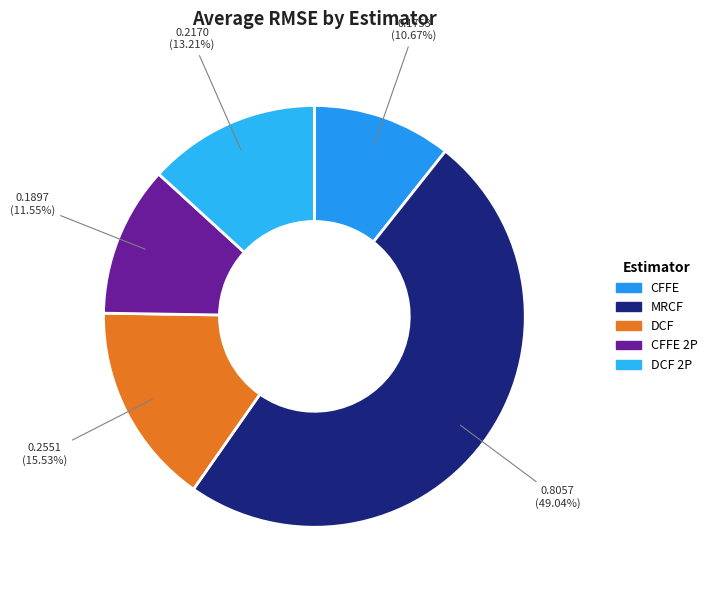

To the nearest percent, what is the average slice percentage?

20%